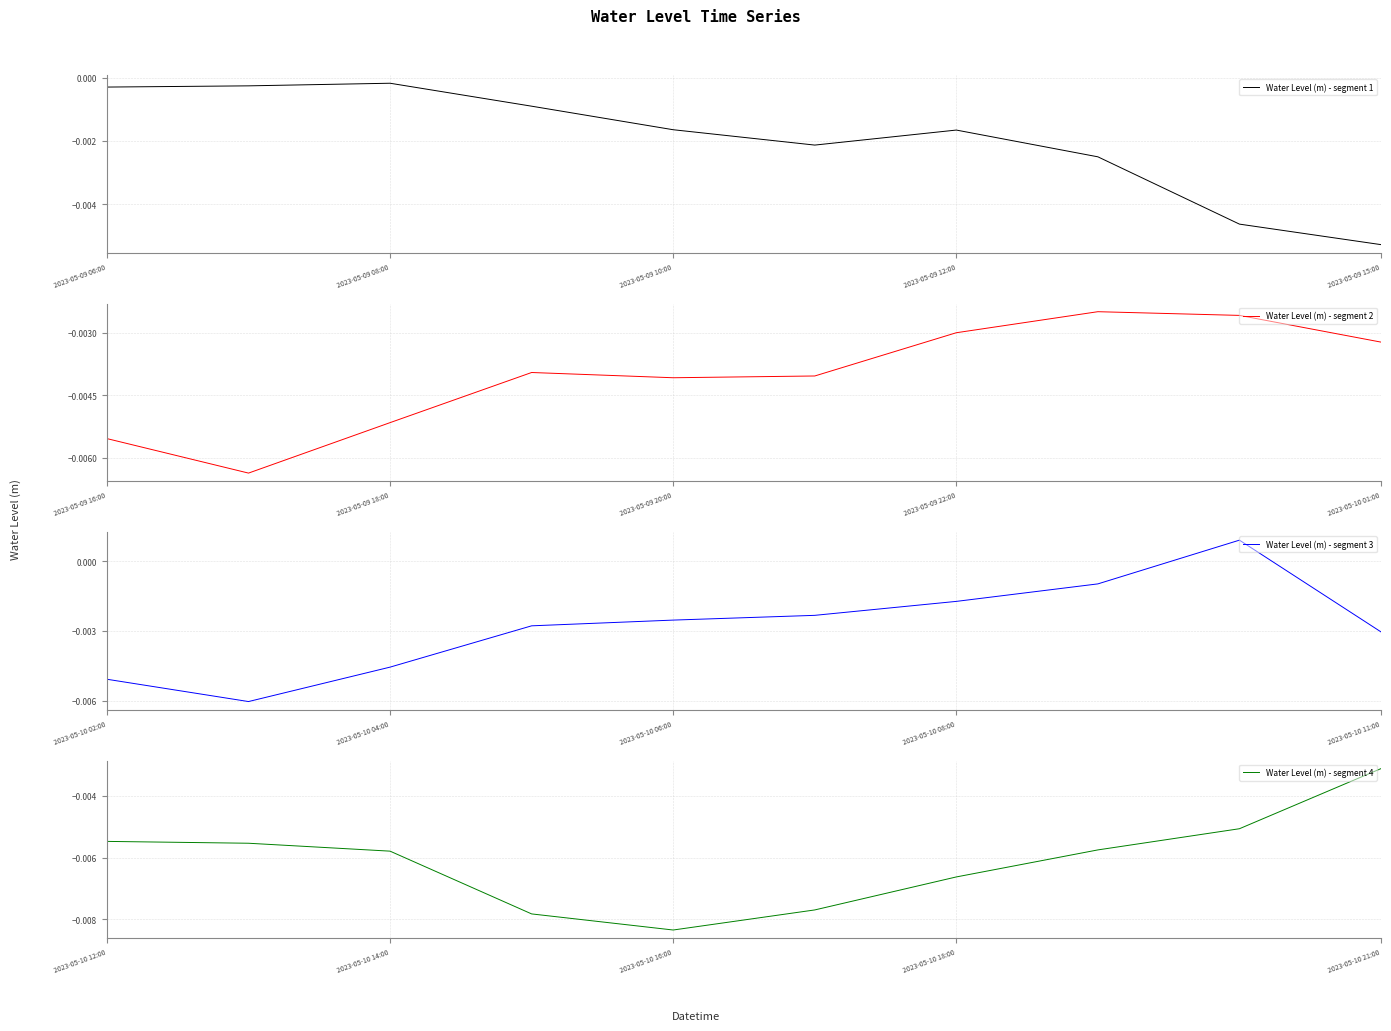

How many values in the Water Level (m) - segment 3 series exceed 0?

1